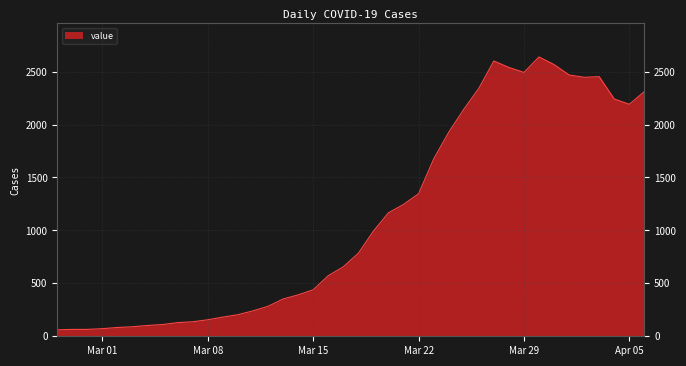

What is the minimum value shown in the chart?

61